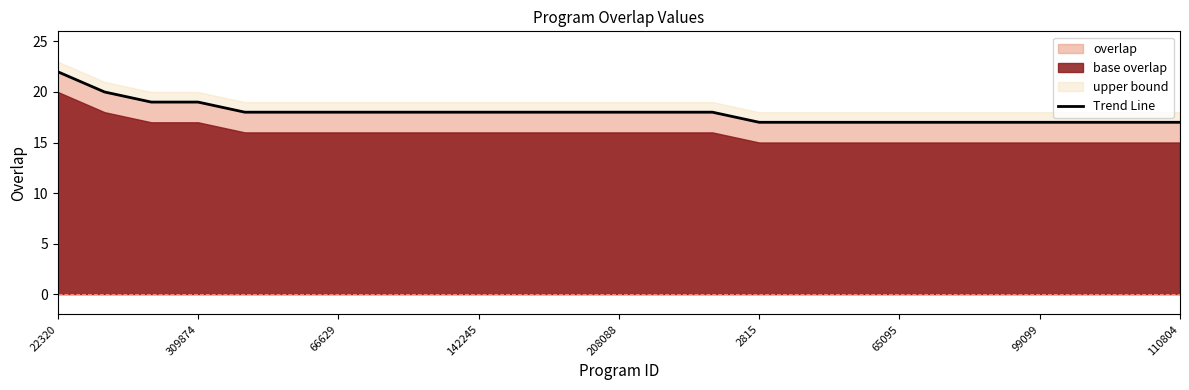

True or false: overlap has a value of 9 at 2815.

False